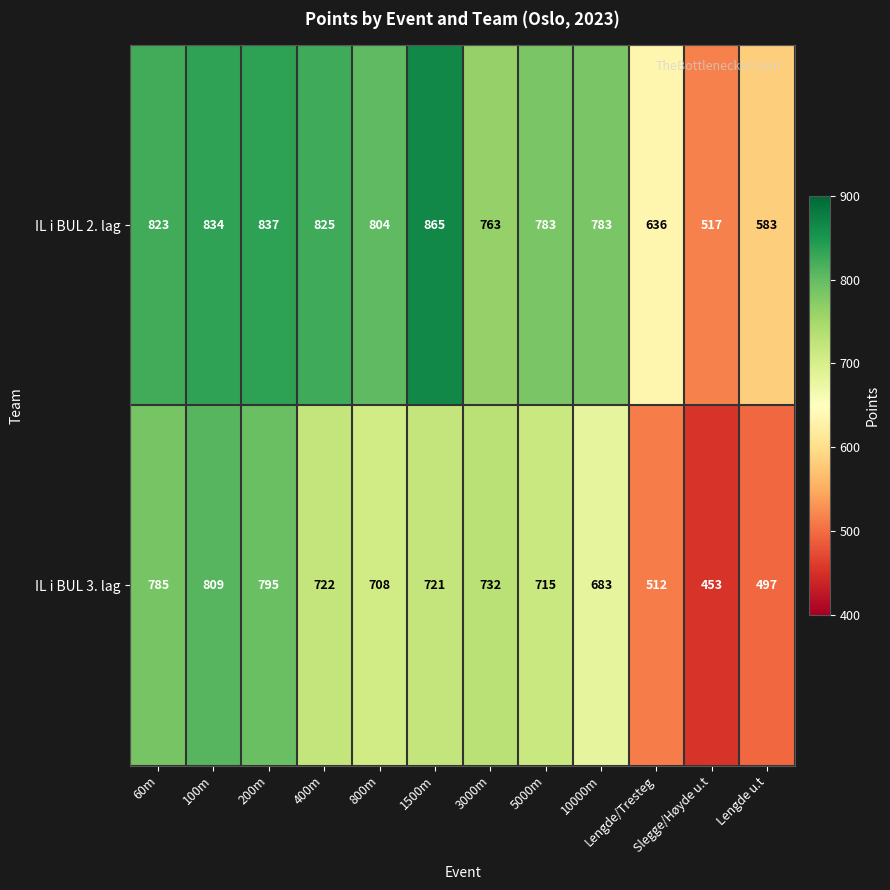

Which series changed the most between 400m and 5000m?

IL i BUL 2. lag